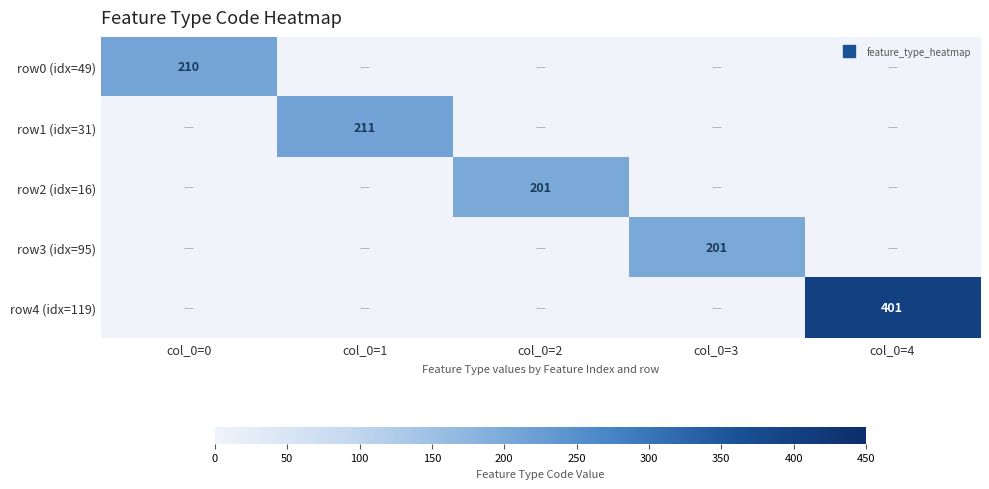

What is the average value of the row2 (idx=16) series?

40